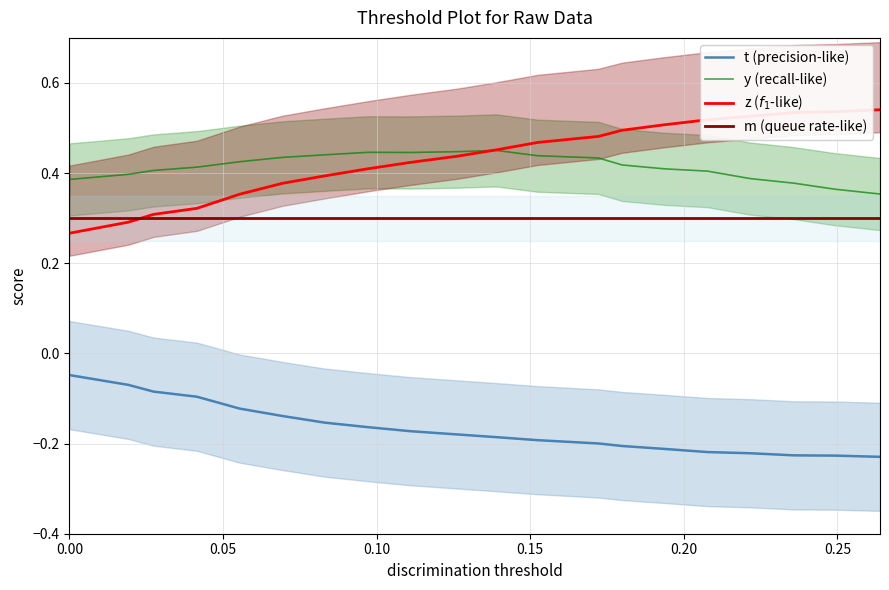

True or false: t (precision-like) and y (recall-like) cross at least once.

False